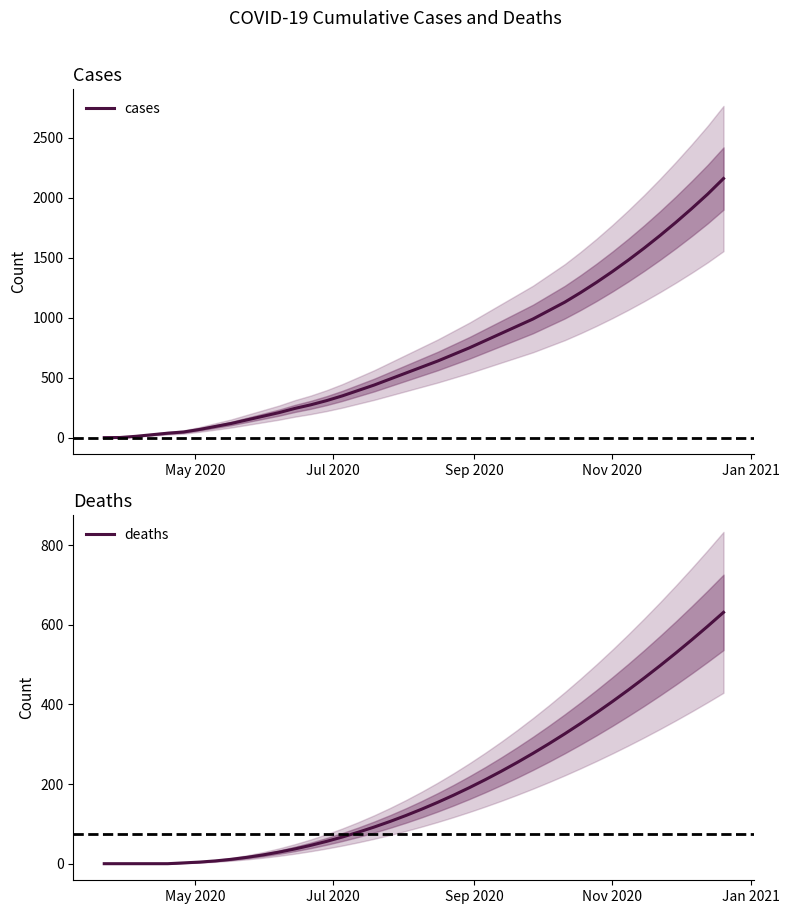

True or false: deaths and cases cross at least once.

False